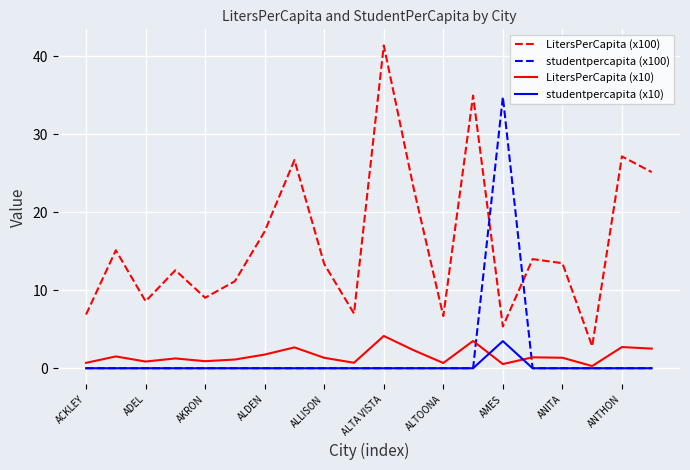

True or false: studentpercapita (x10) and LitersPerCapita (x100) intersect in this chart.

False